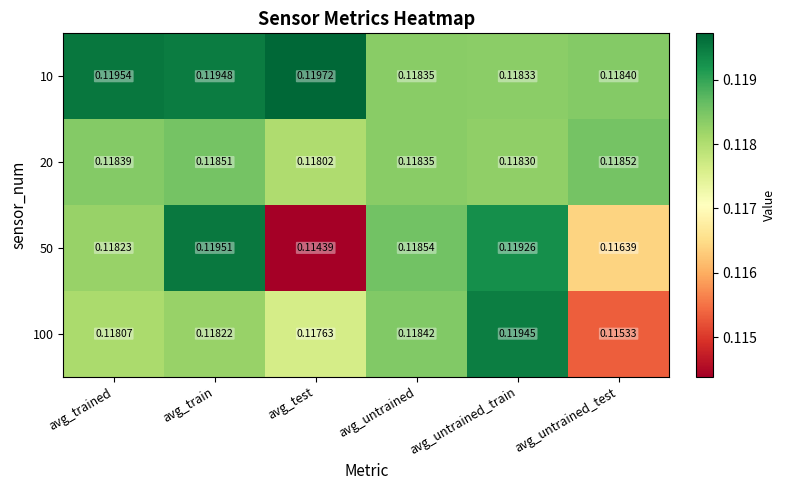

Rank the categories by 50 value from lowest to highest.

avg_test, avg_untrained_test, avg_trained, avg_untrained, avg_untrained_train, avg_train